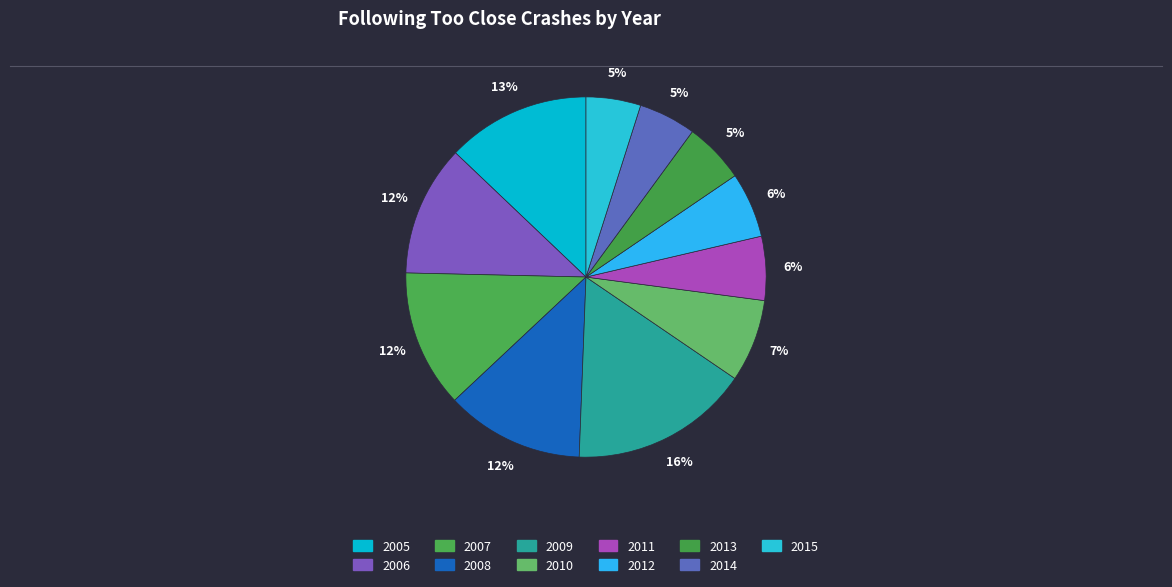

Which category has the smallest portion of the pie?

2015